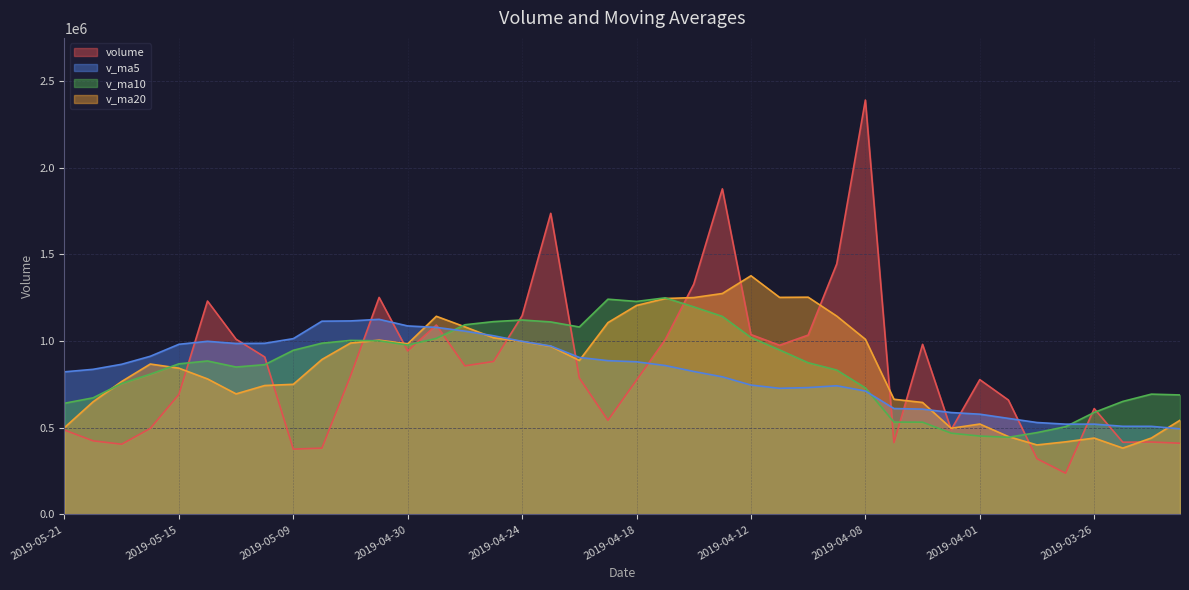

How many times do v_ma10 and v_ma5 cross each other?

6